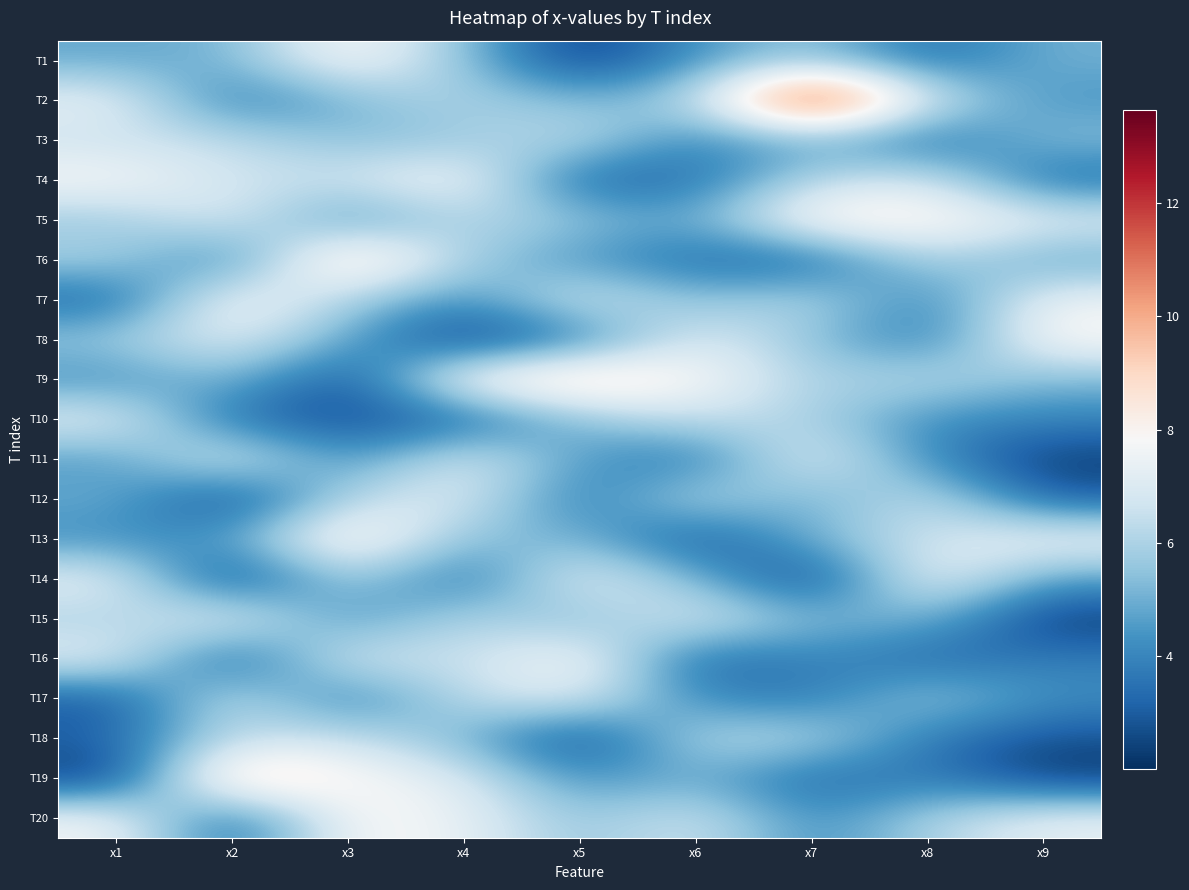

Count the number of data series in this chart.

20